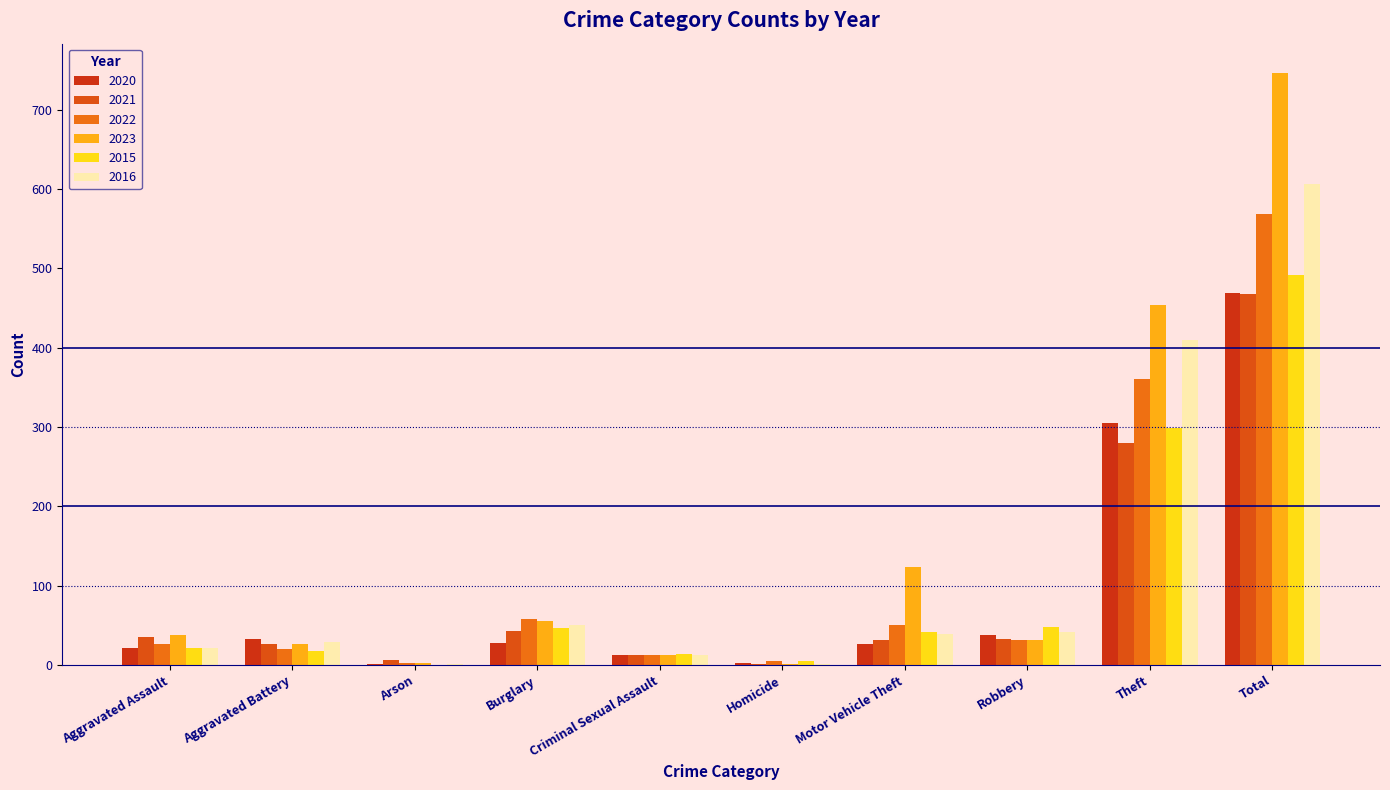

Reading left to right, extract all data points from this chart.

2020: 22	33	1	28	13	2	27	38	305	469
2021: 35	26	6	43	13	1	31	33	280	468
2022: 26	20	3	58	13	5	51	32	361	569
2023: 38	27	2	55	13	1	124	32	454	746
2015: 21	17	0	47	14	5	41	48	299	492
2016: 21	29	1	50	13	1	39	42	410	606